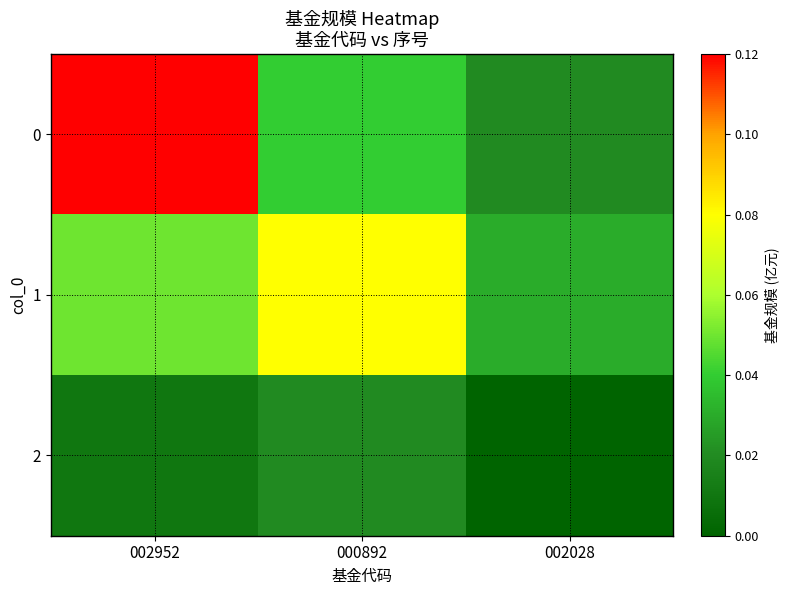

Reading left to right, transcribe all the data shown in this chart.

0: 002952=0.1	000892=0.0	002028=0.0
1: 002952=0.1	000892=0.1	002028=0.0
2: 002952=0.0	000892=0.0	002028=0.0